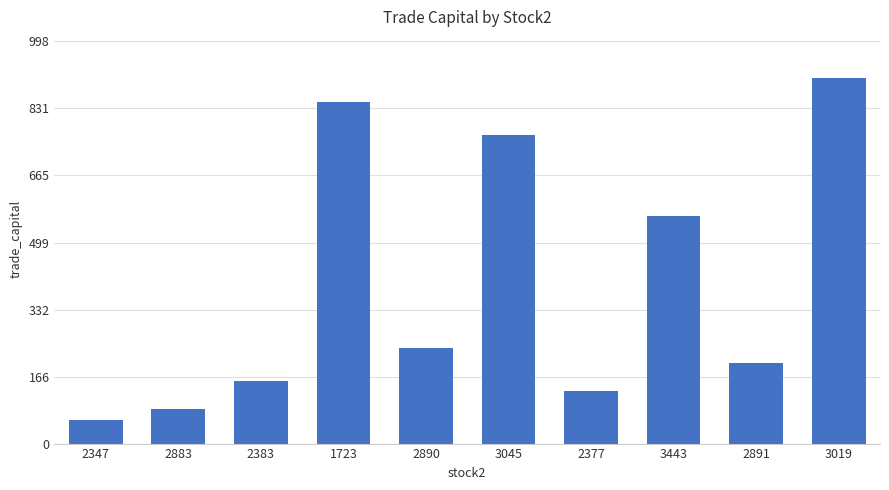

What is the change in value from 1723 to 2890?

-611.4